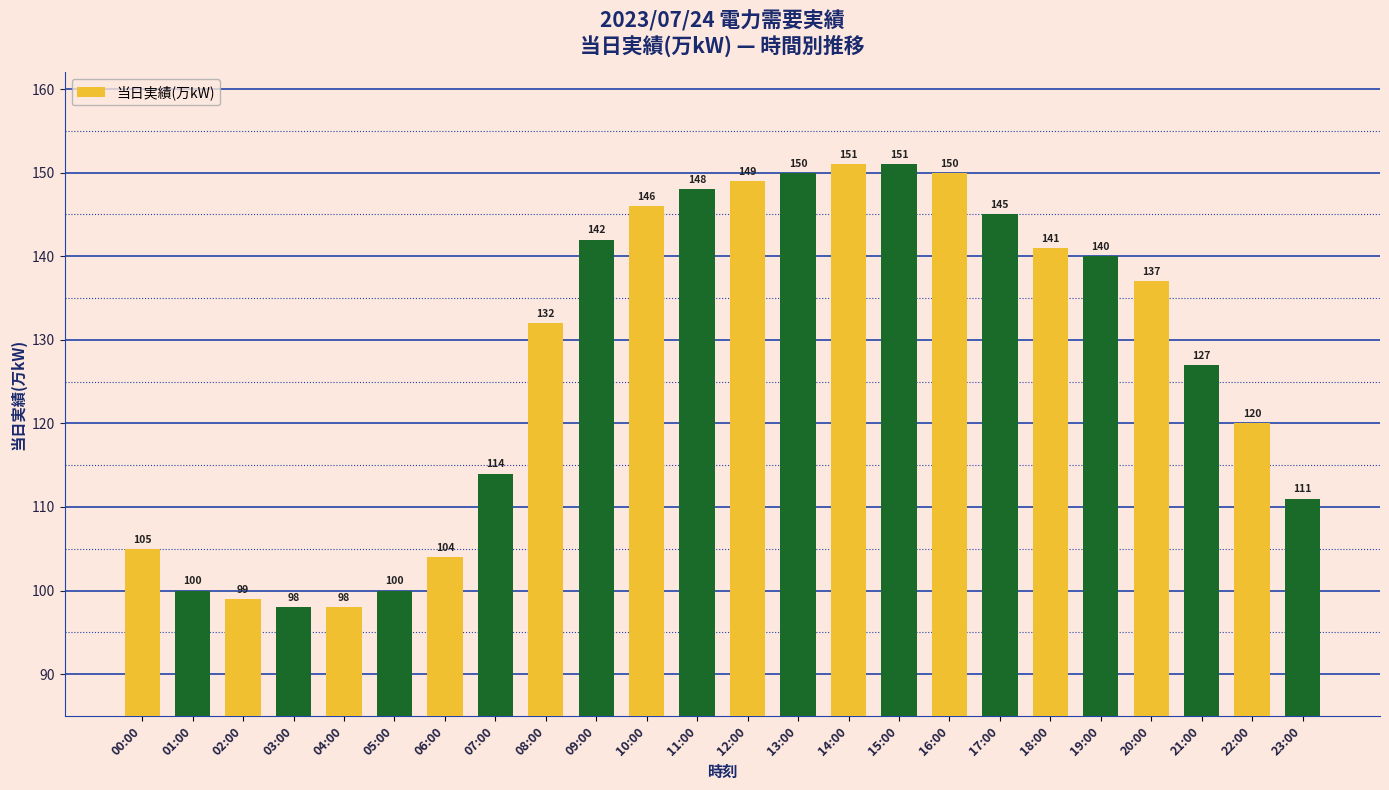

What is the change in value from 08:00 to 10:00?

+14